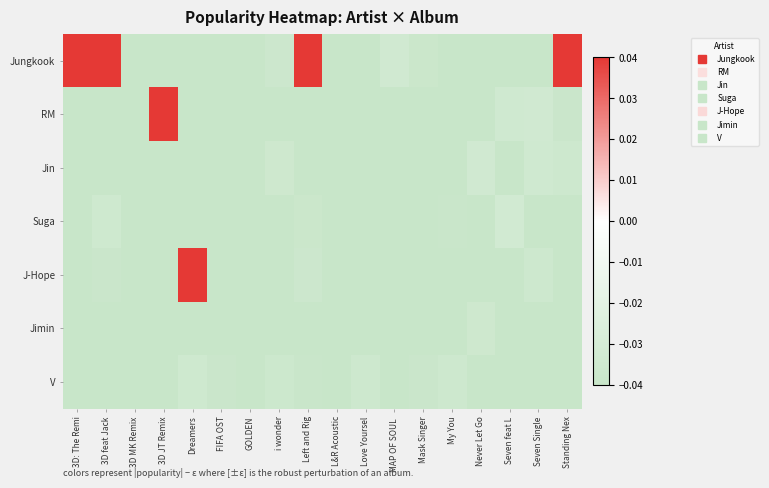

Which has a higher value, L&R Acoustic or Dreamers?

L&R Acoustic